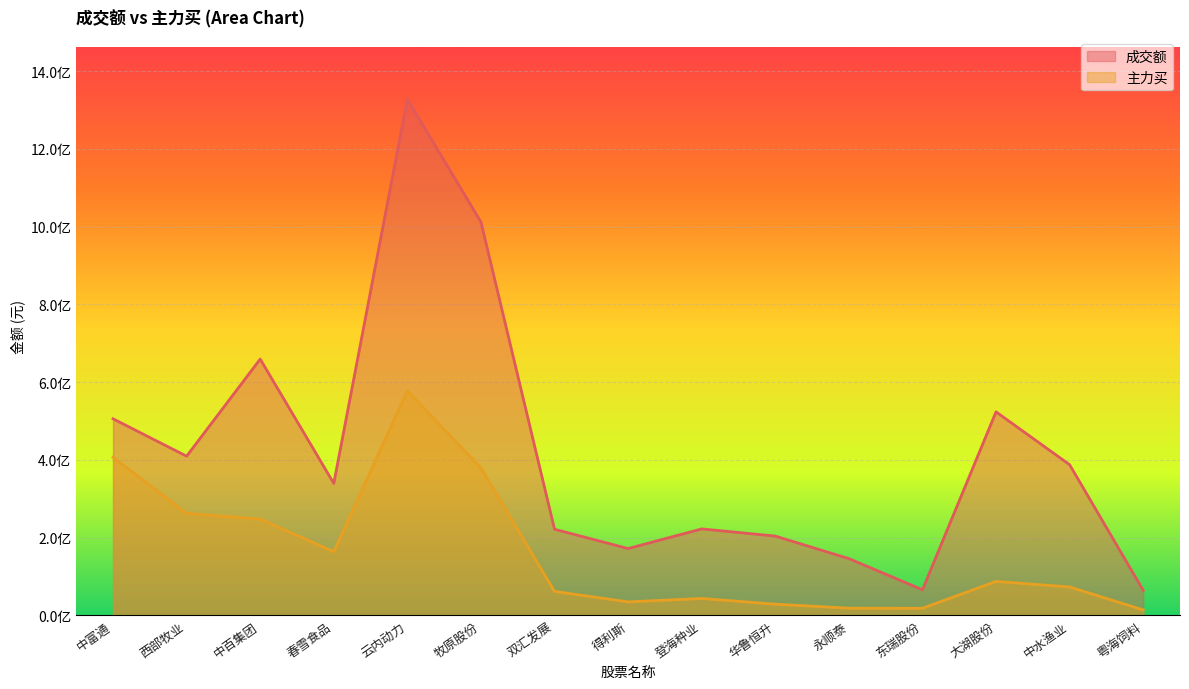

The 成交额 series shows 409313873 at 西部牧业. True or false?

True